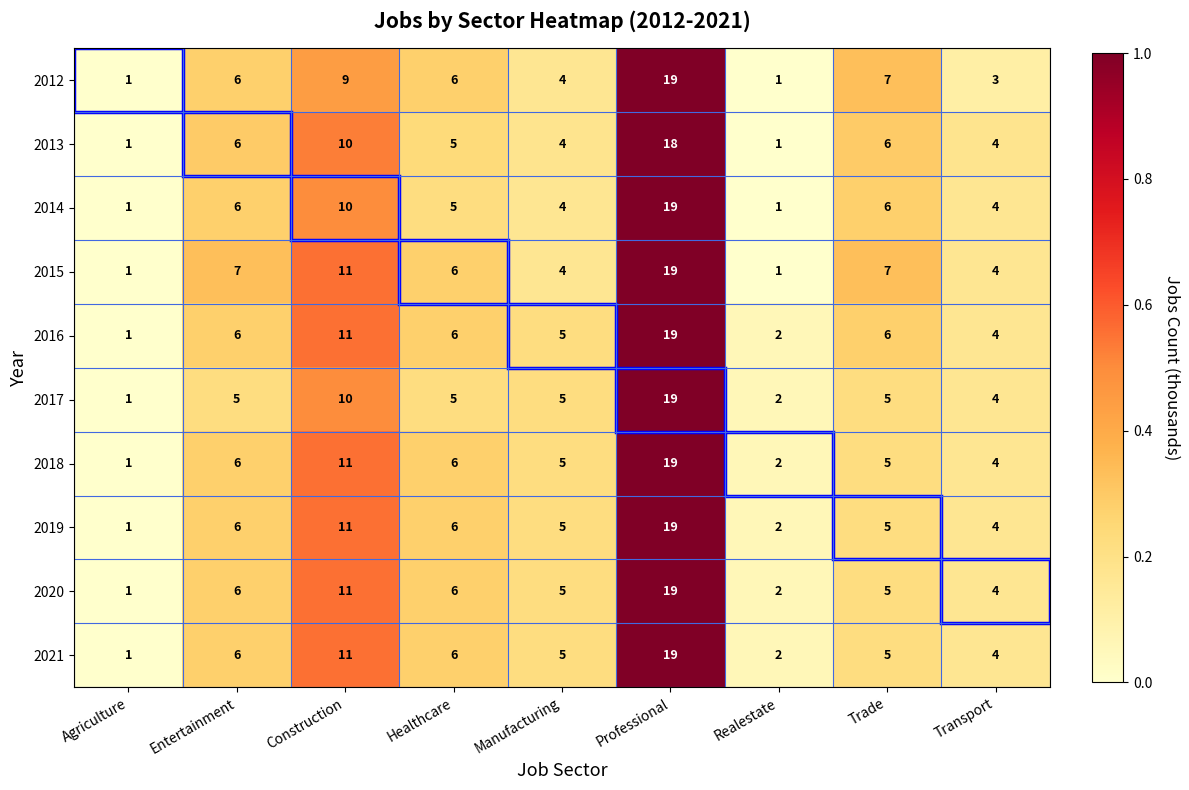

What is the maximum value for 2020?

19